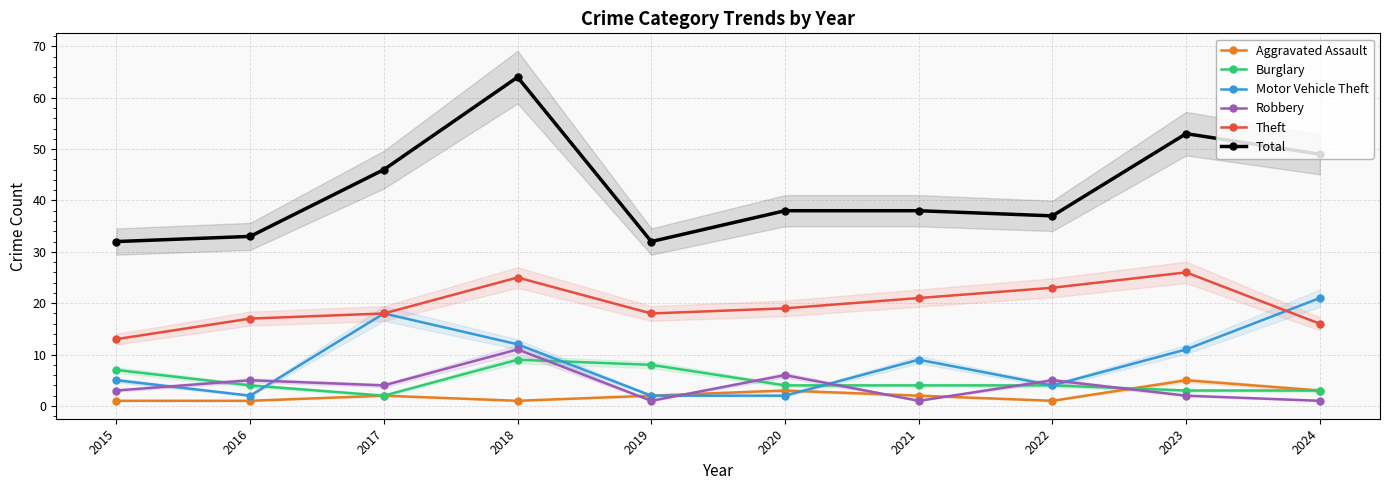

True or false: Robbery and Motor Vehicle Theft intersect in this chart.

True